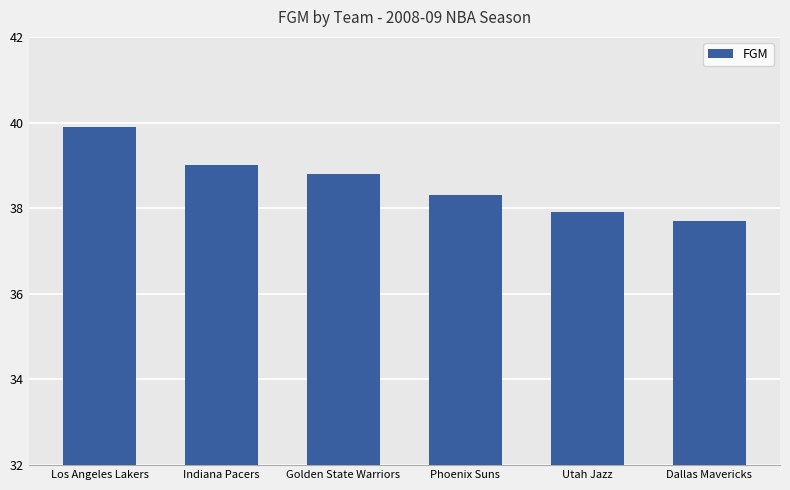

Reading right to left, transcribe all the data shown in this chart.

Dallas Mavericks=37.7	Utah Jazz=37.9	Phoenix Suns=38.3	Golden State Warriors=38.8	Indiana Pacers=39.0	Los Angeles Lakers=39.9